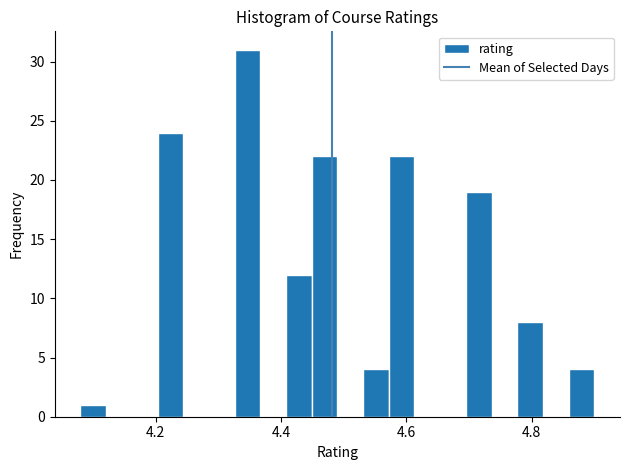

Read against the x-axis, roughly where is the centre of the tallest bar?

4.34